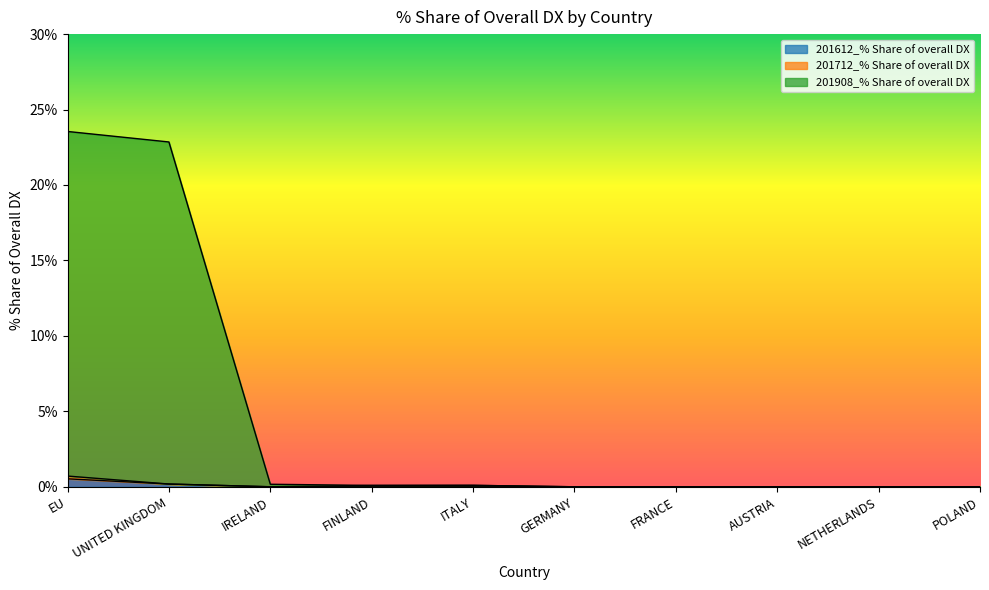

How many data points in 201612_% Share of overall DX are above 0?

2